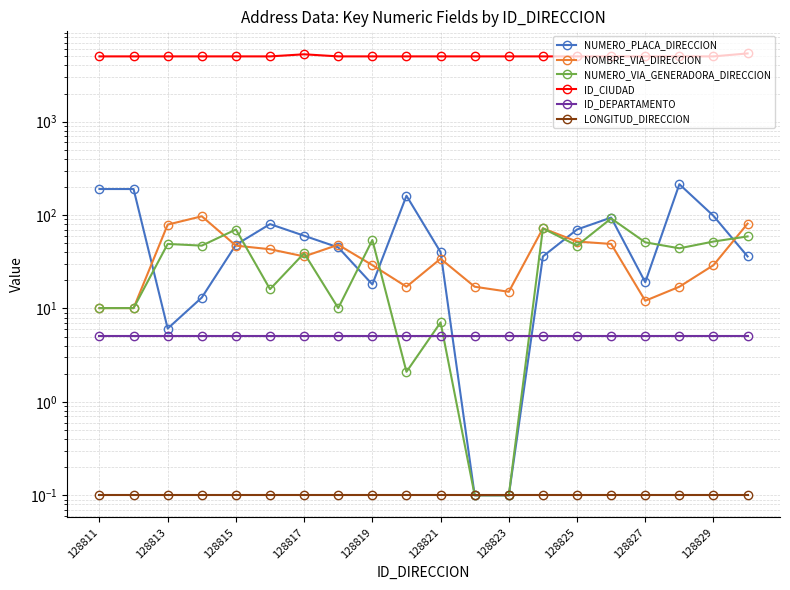

The value of ID_CIUDAD at 128813 is 5001.1. True or false?

True